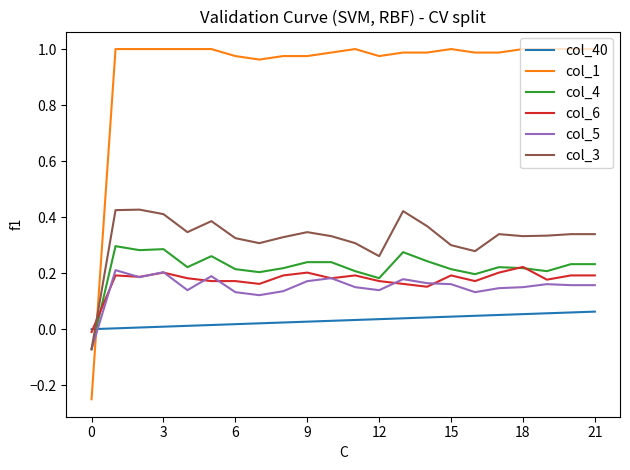

Which series has the largest range (max minus min)?

col_1